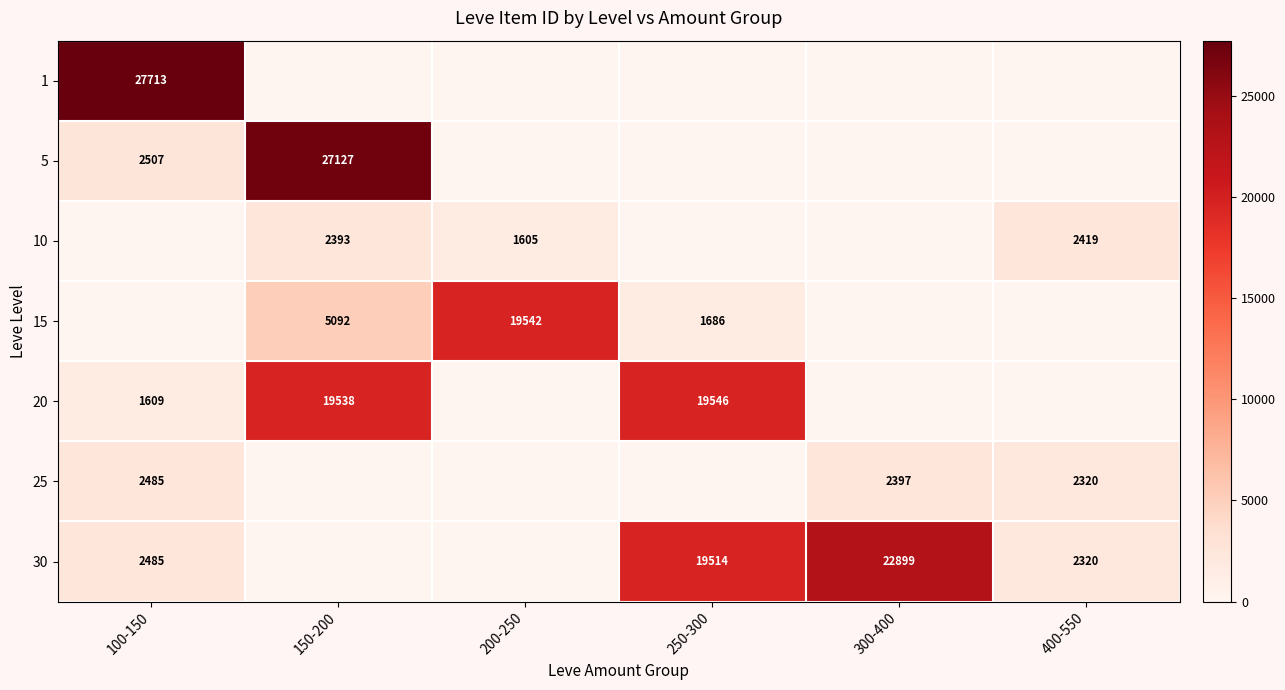

True or false: 30 has a value of 3559 at 100-150.

False